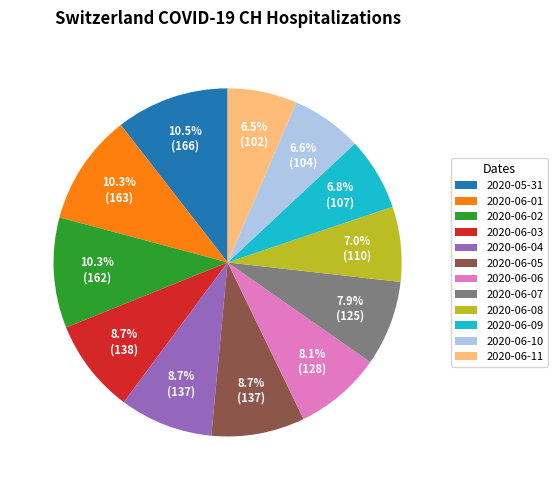

Approximately how many times larger is the value at 2020-06-02 compared to 2020-06-10?

1.6